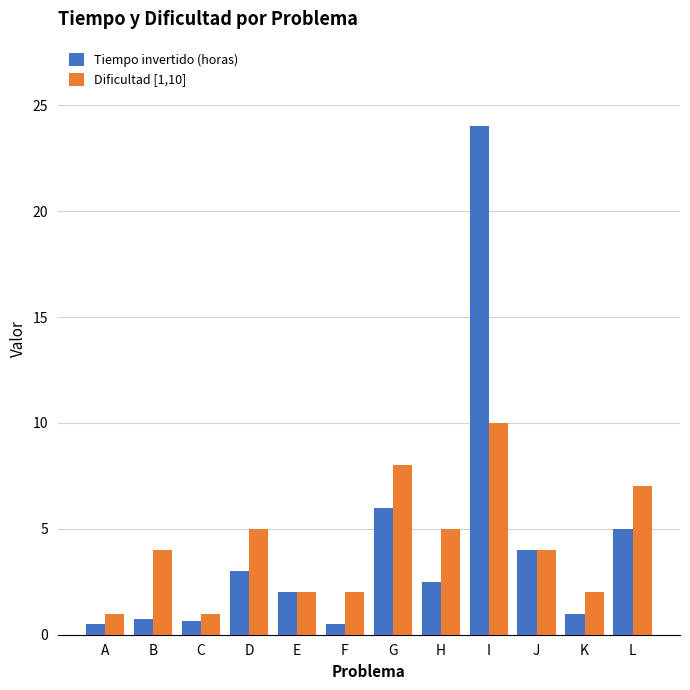

What is the sum of all Dificultad [1,10] values?

51.0